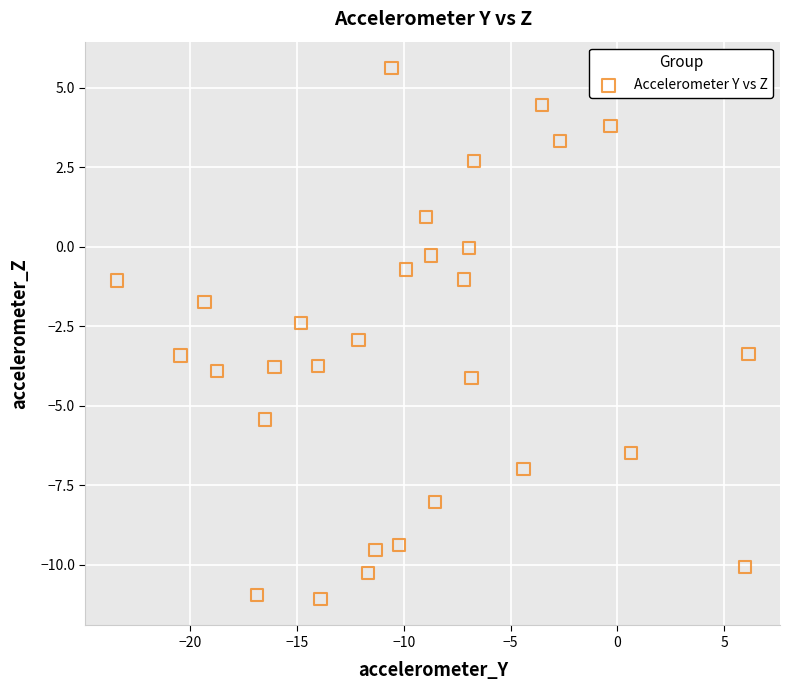

What is the range of Y values (max minus min)?

16.7